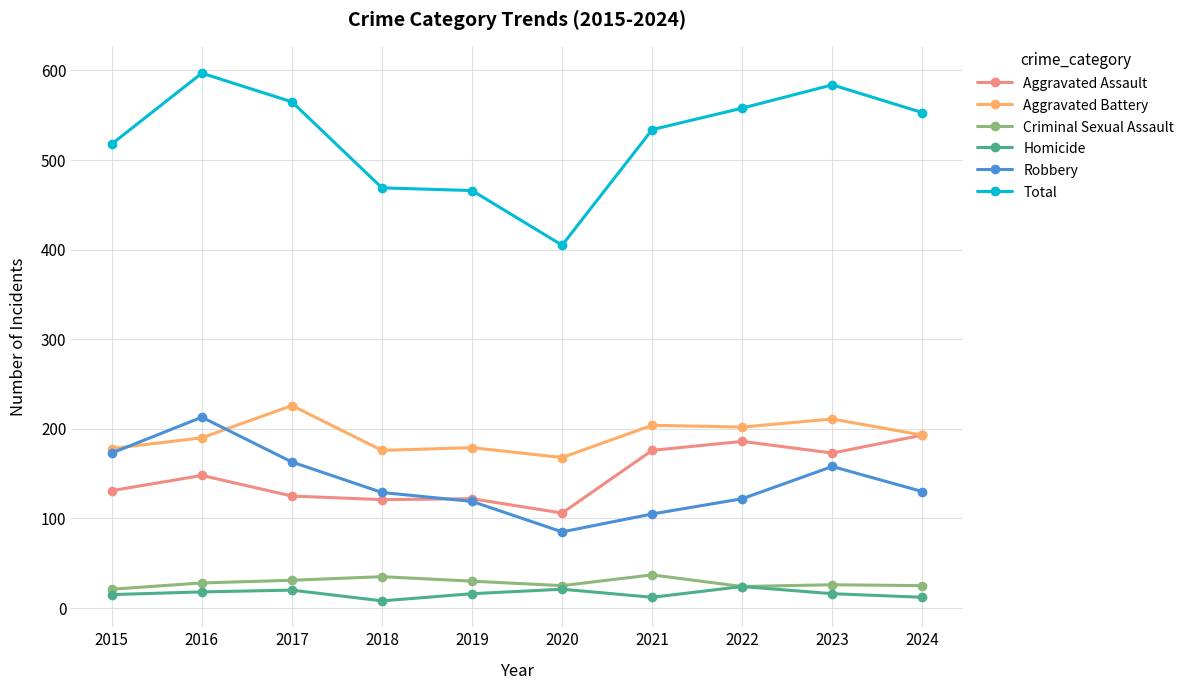

The Robbery series shows 119 at 2019. True or false?

True